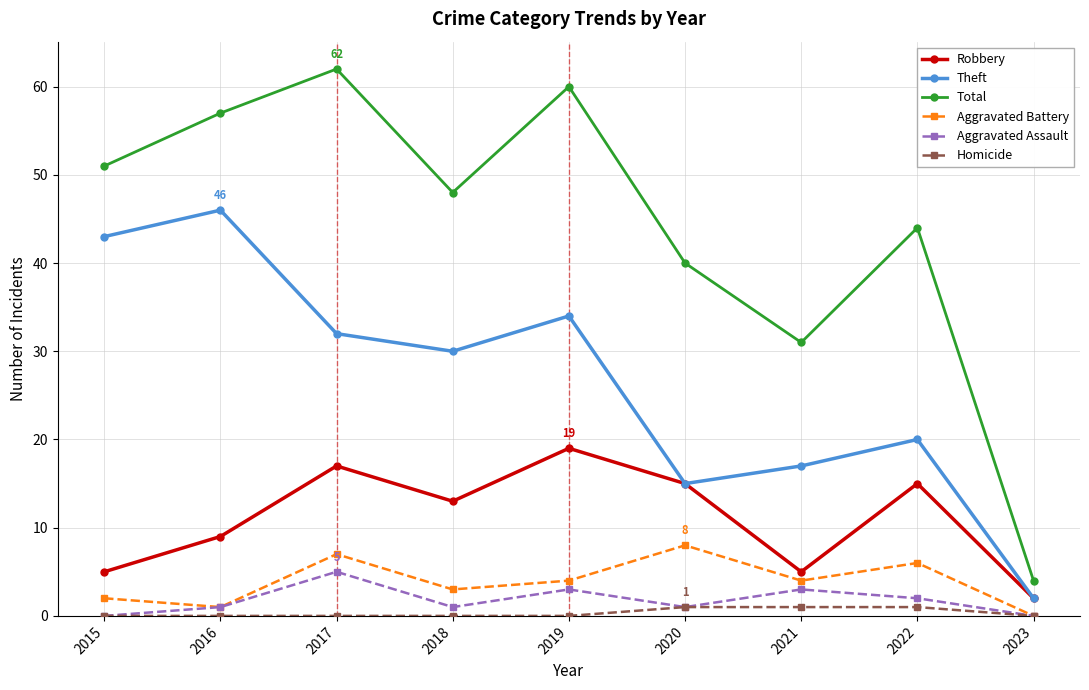

List the series in order of their peak value, lowest first.

Homicide, Aggravated Assault, Aggravated Battery, Robbery, Theft, Total